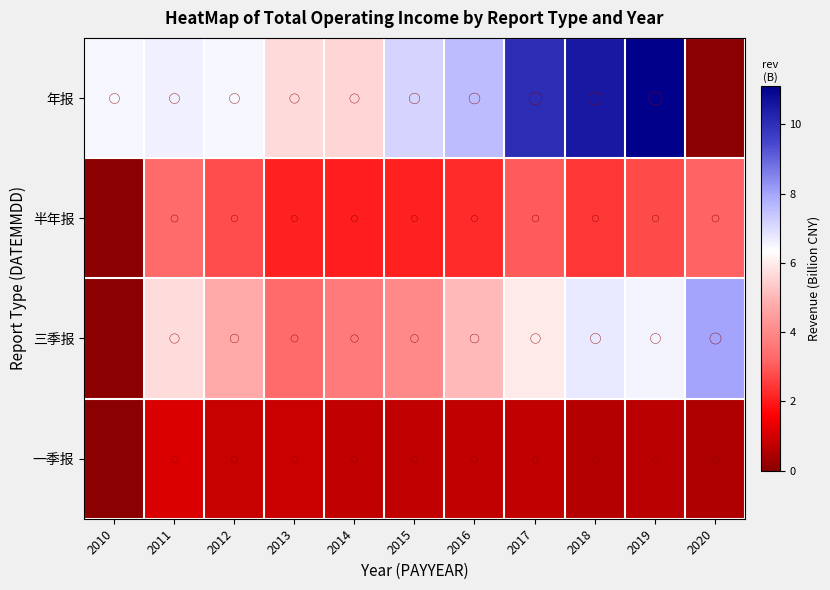

At how many categories does at least one series exceed 4?

11